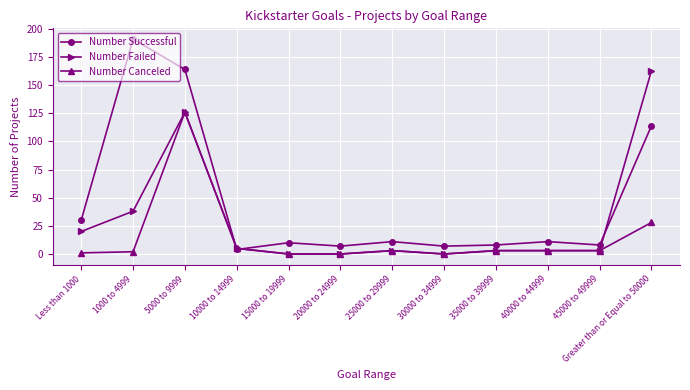

List the series in order of their overall mean, highest first.

Number Successful, Number Failed, Number Canceled